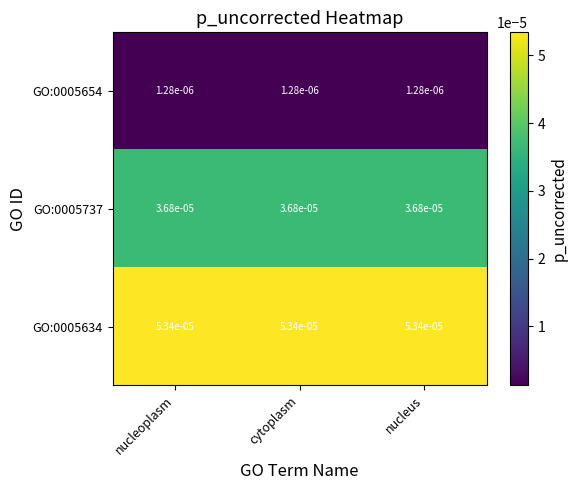

Is the value of GO:0005654 at nucleus greater than the value of GO:0005634 at nucleus?

No